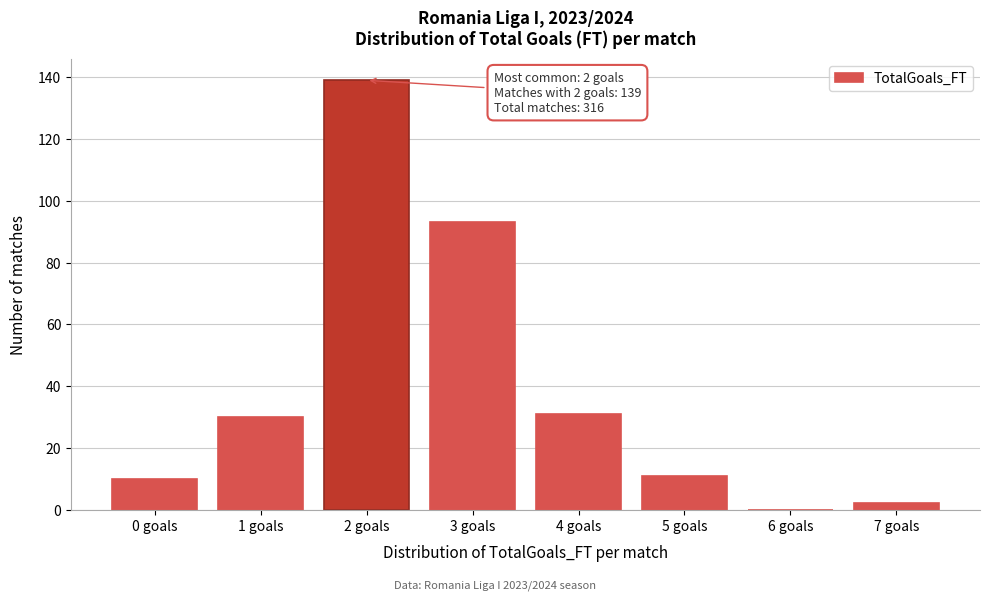

Reading right to left, extract all data points from this chart.

7 goals=2	6 goals=0	5 goals=11	4 goals=31	3 goals=93	2 goals=139	1 goals=30	0 goals=10